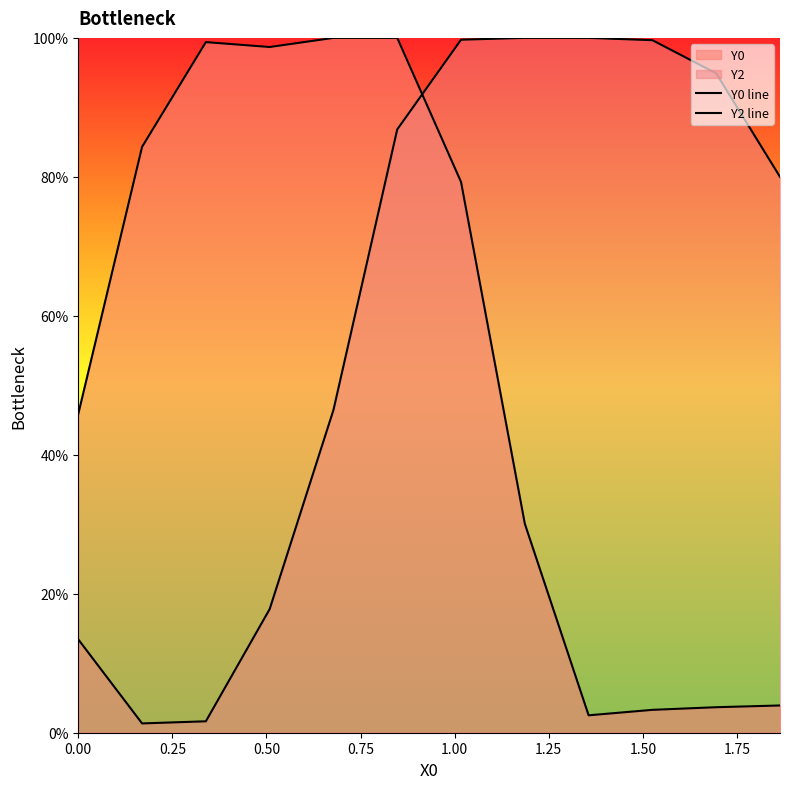

What is the lowest value of the Y0 line series?

2.5